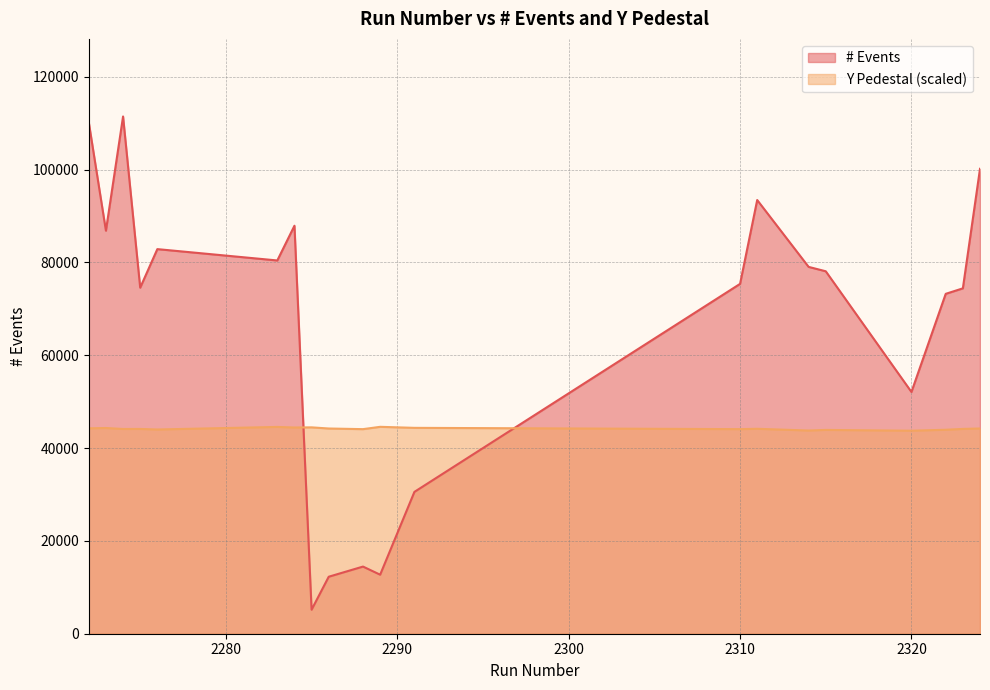

At 2324, list the series in order from smallest to largest.

Y Pedestal, # Events